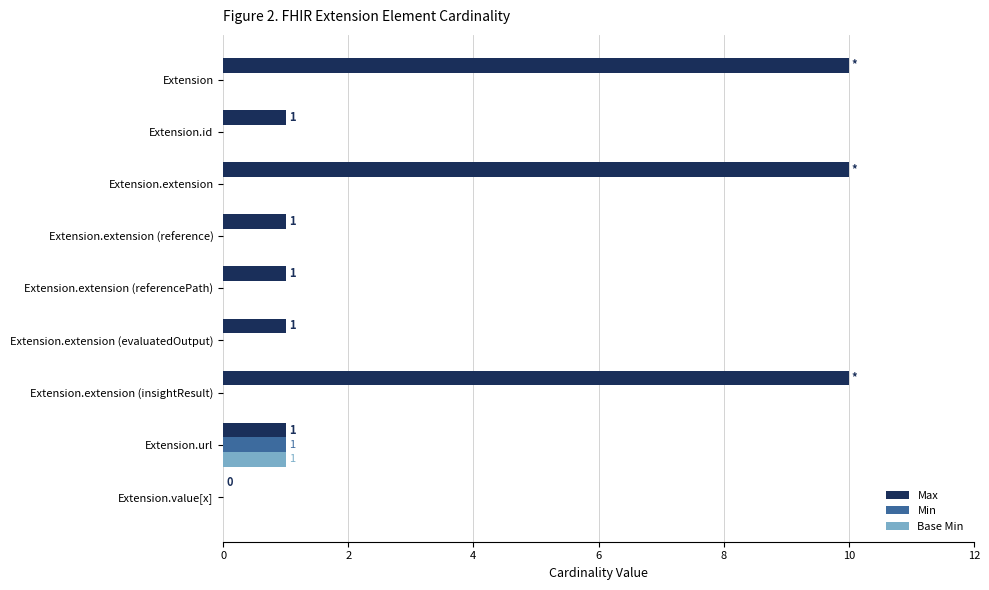

What are all the series names shown in the legend?

Max, Min, Base Min